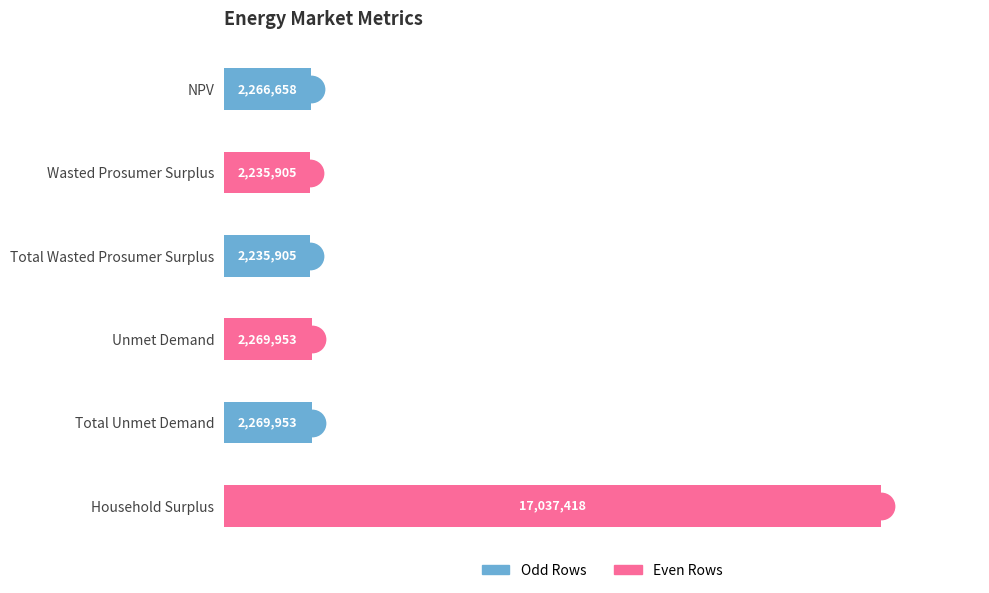

How many data points are above 2269953?

3